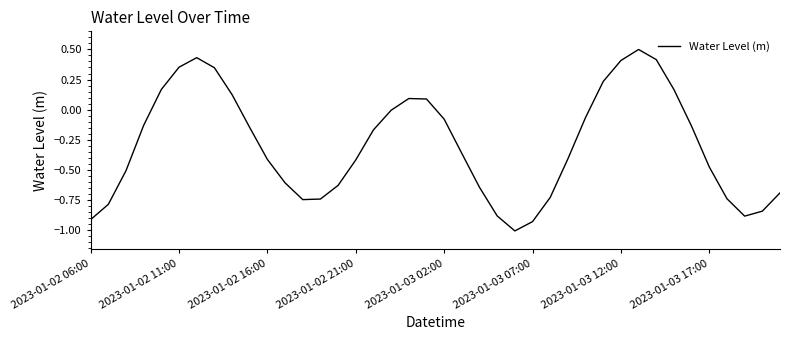

What is the greatest value displayed?

0.5